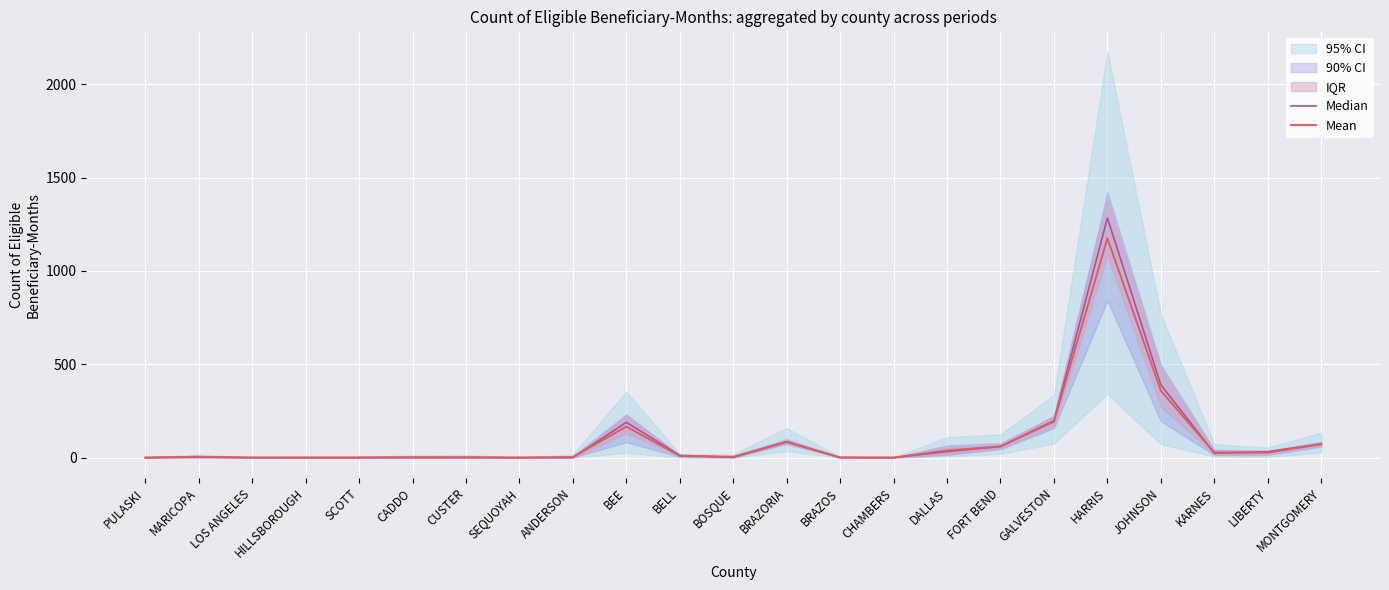

The Median series shows 0.0 at SCOTT. True or false?

True